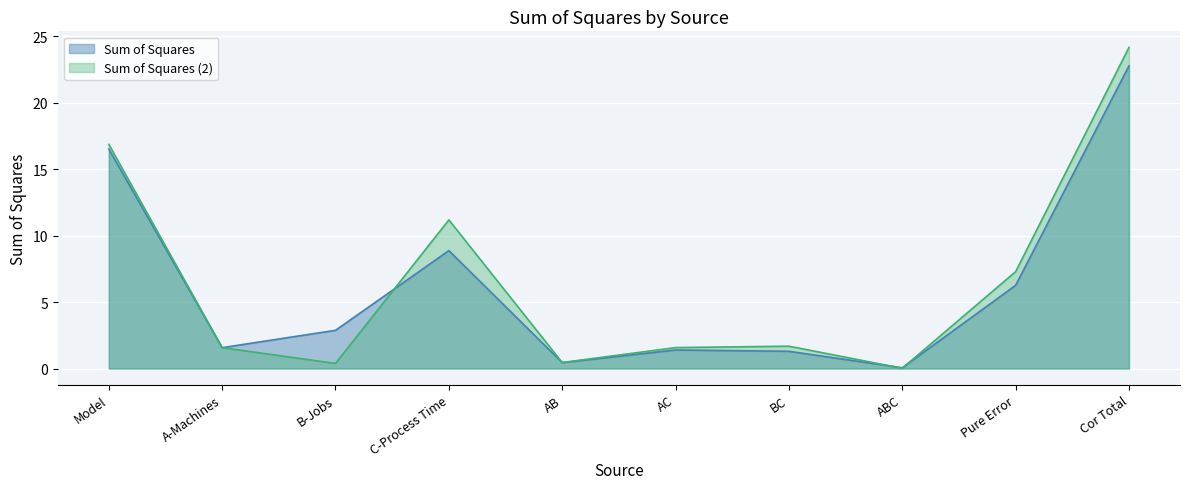

What is the label of the 10th point from the left?

Cor Total